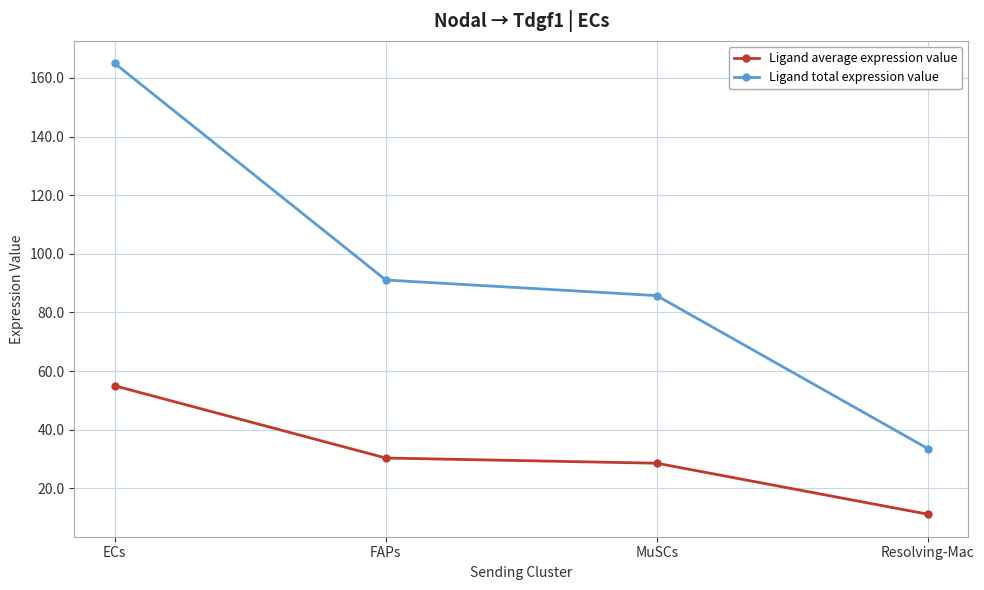

Where is Ligand average expression value nearest to the value 33?

FAPs